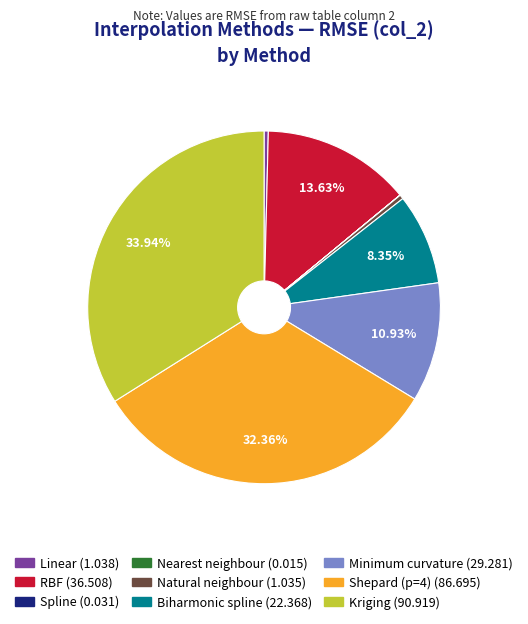

How much of the chart is everything except Kriging?

66.1%